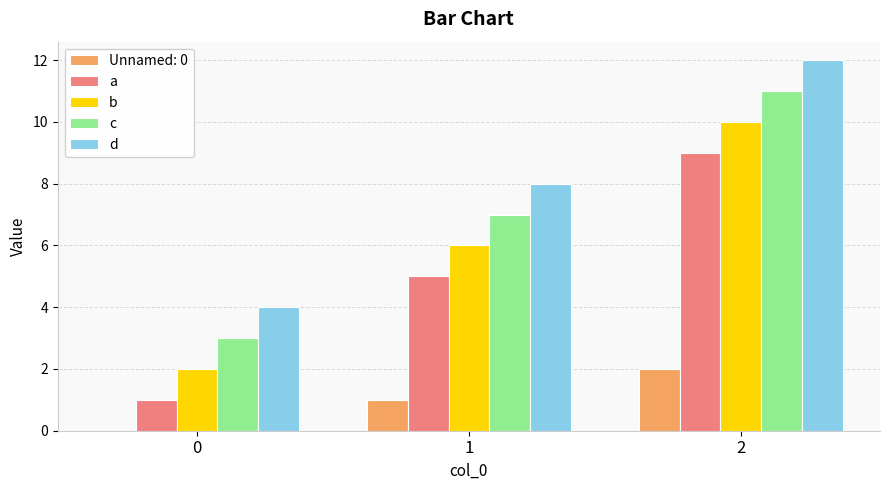

What is the maximum value for a?

9